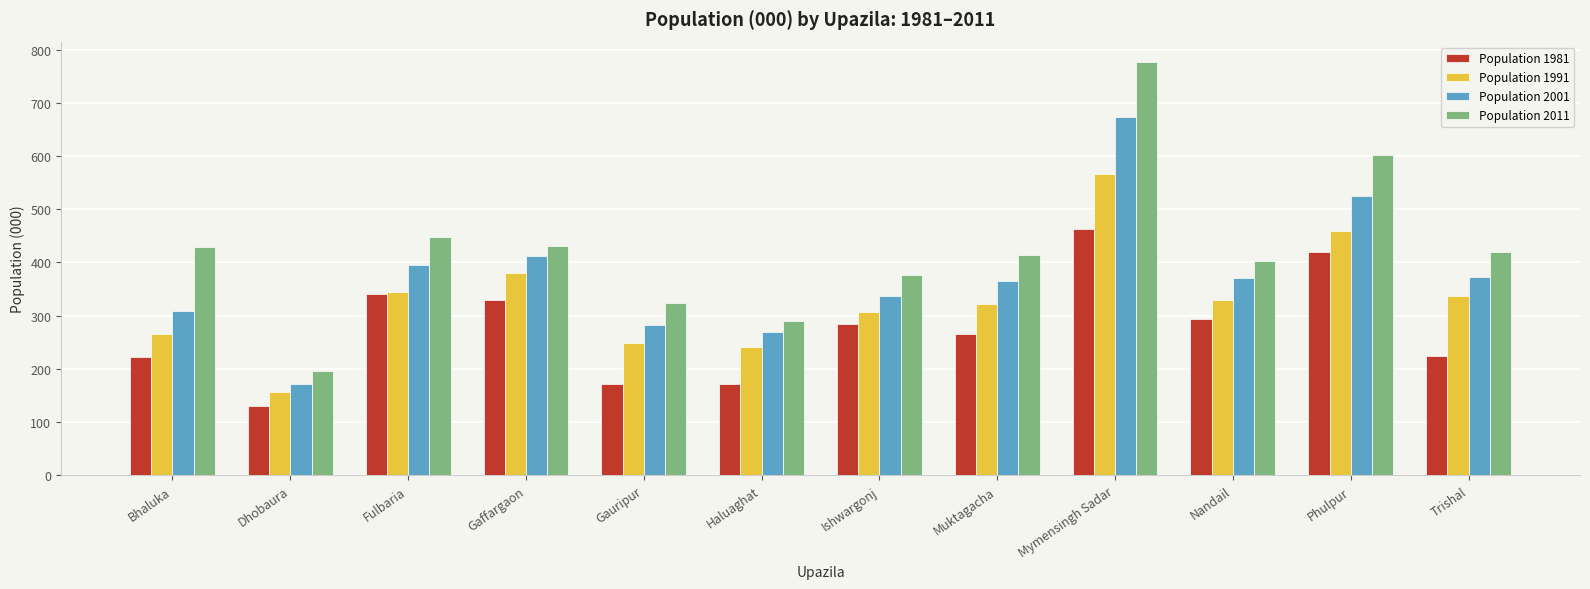

What is the average value of the Population 1981 series?

276